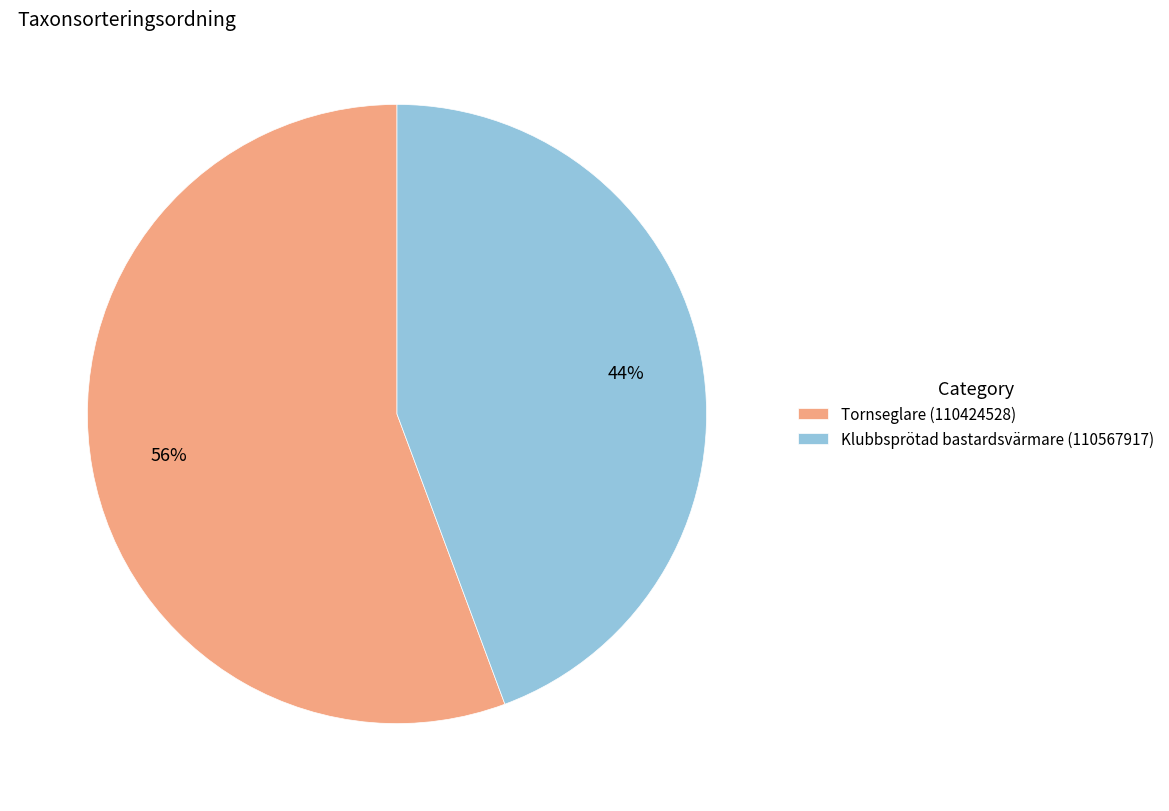

Does Tornseglare (110424528) represent more than half of the total?

Yes